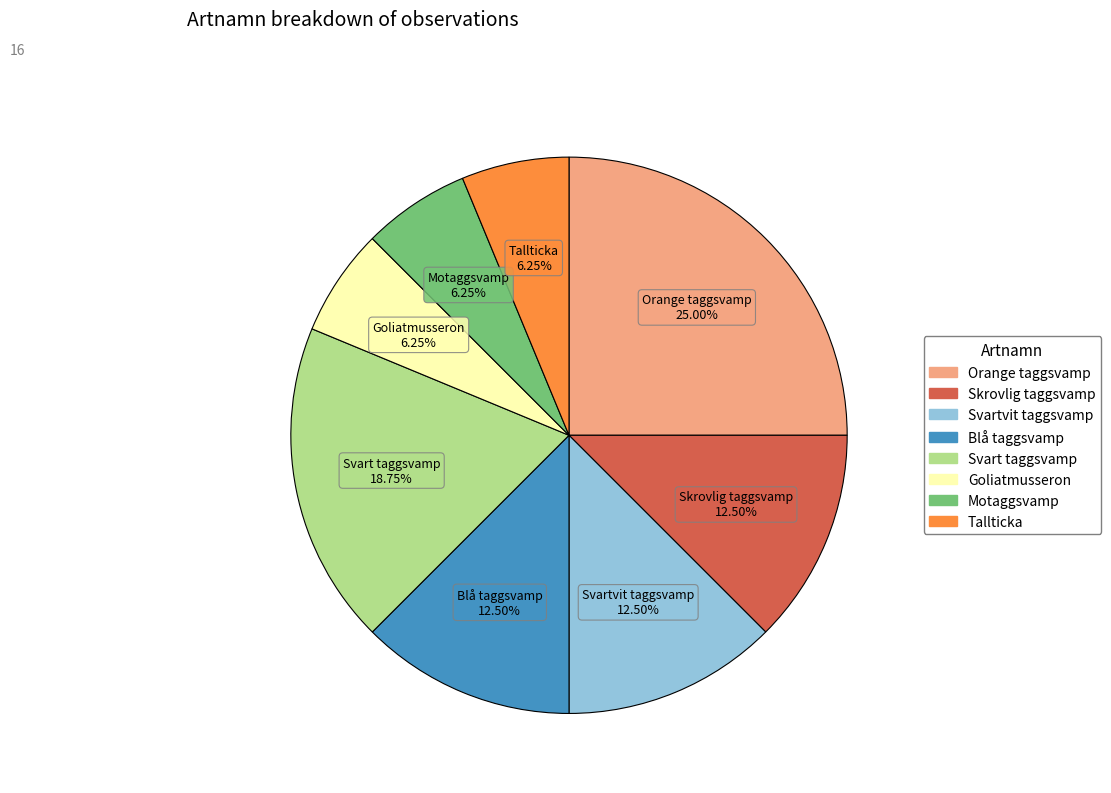

Which category has the biggest portion of the pie?

Orange taggsvamp